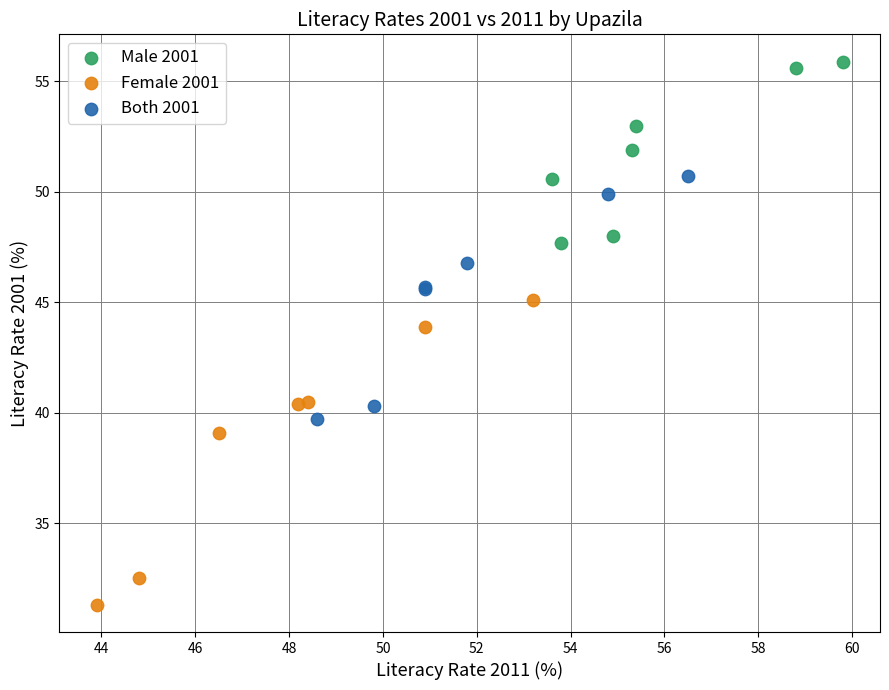

Which series reaches the minimum Y coordinate?

Female 2001